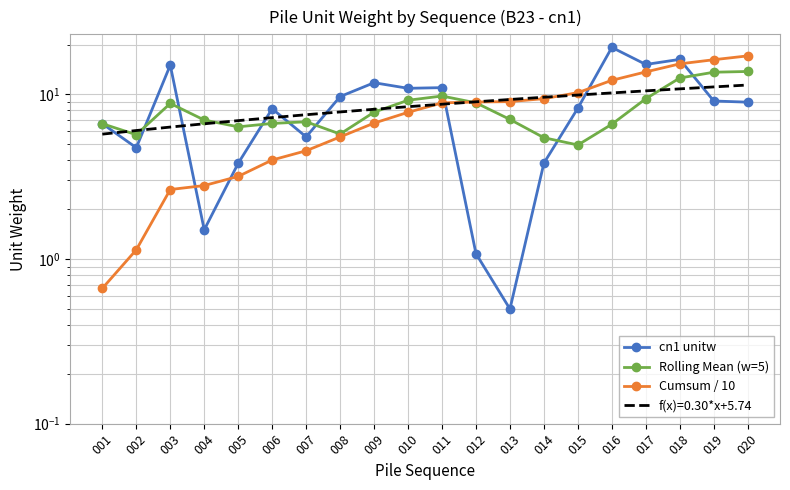

True or false: cn1 unitw has a value of 15.5 at 008.

False